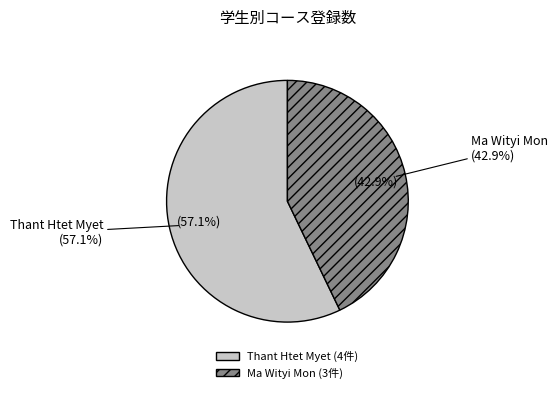

Is Ma Wityi Mon the majority of the pie?

No